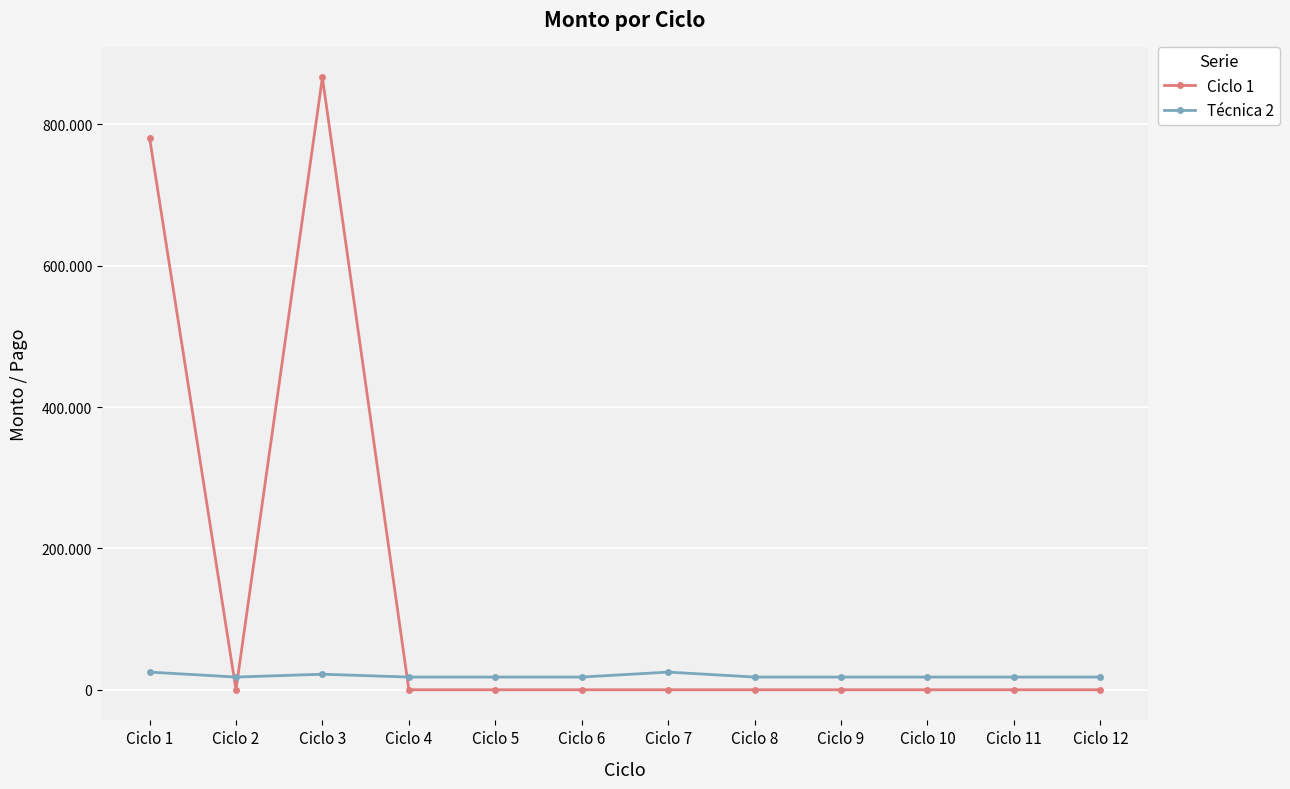

Rank the series at Ciclo 9 from highest to lowest value.

Técnica 2, Ciclo 1